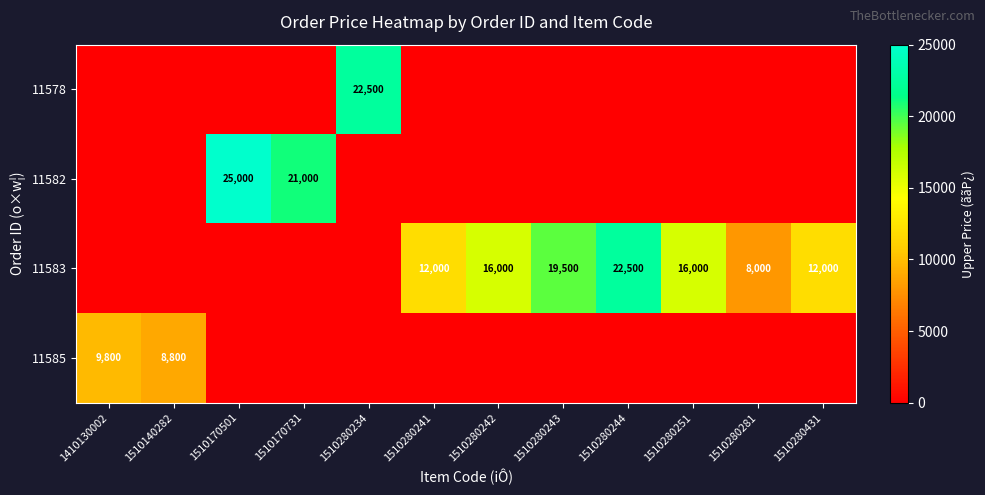

At how many categories does at least one series exceed 14285?

7